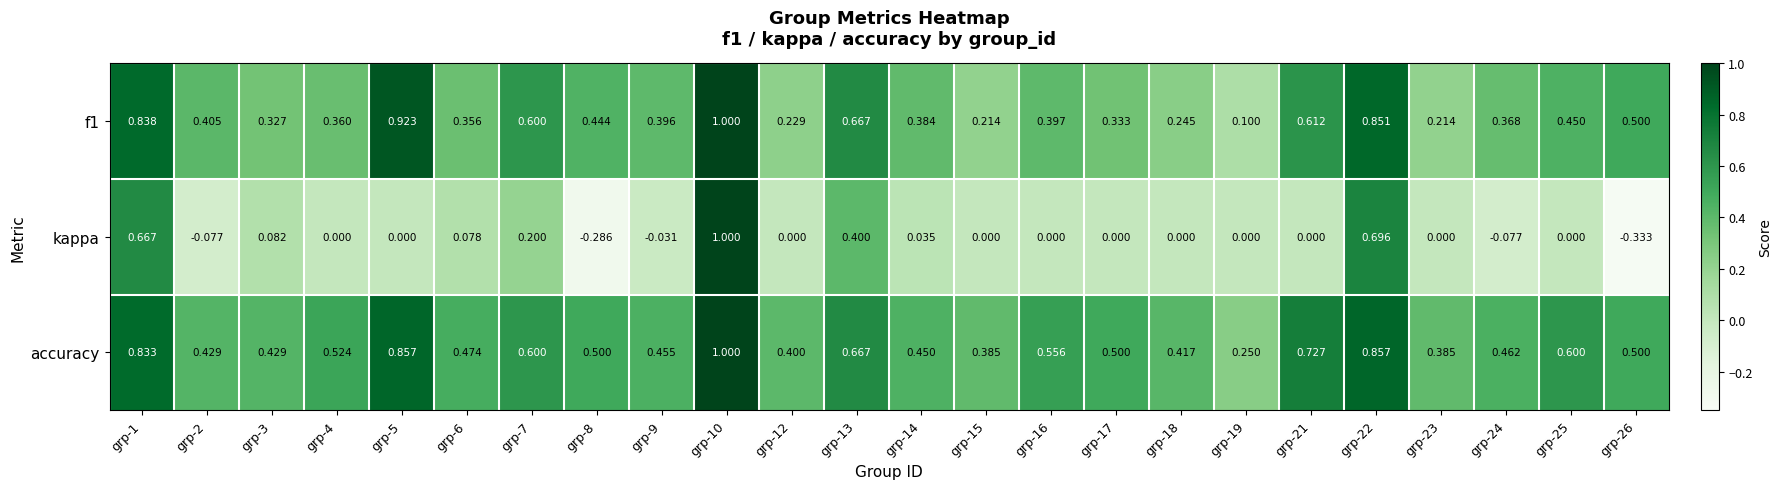

Which series has the largest total across all categories?

accuracy